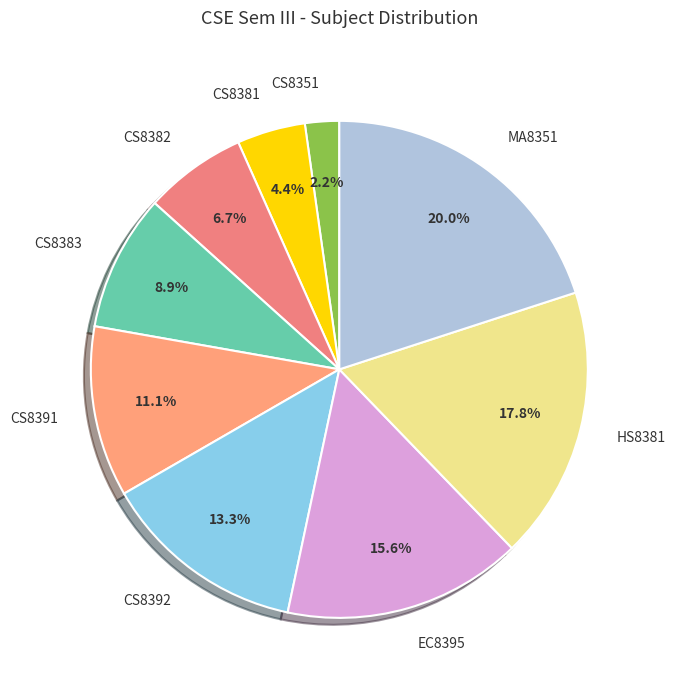

What is the largest slice in the pie chart?

MA8351